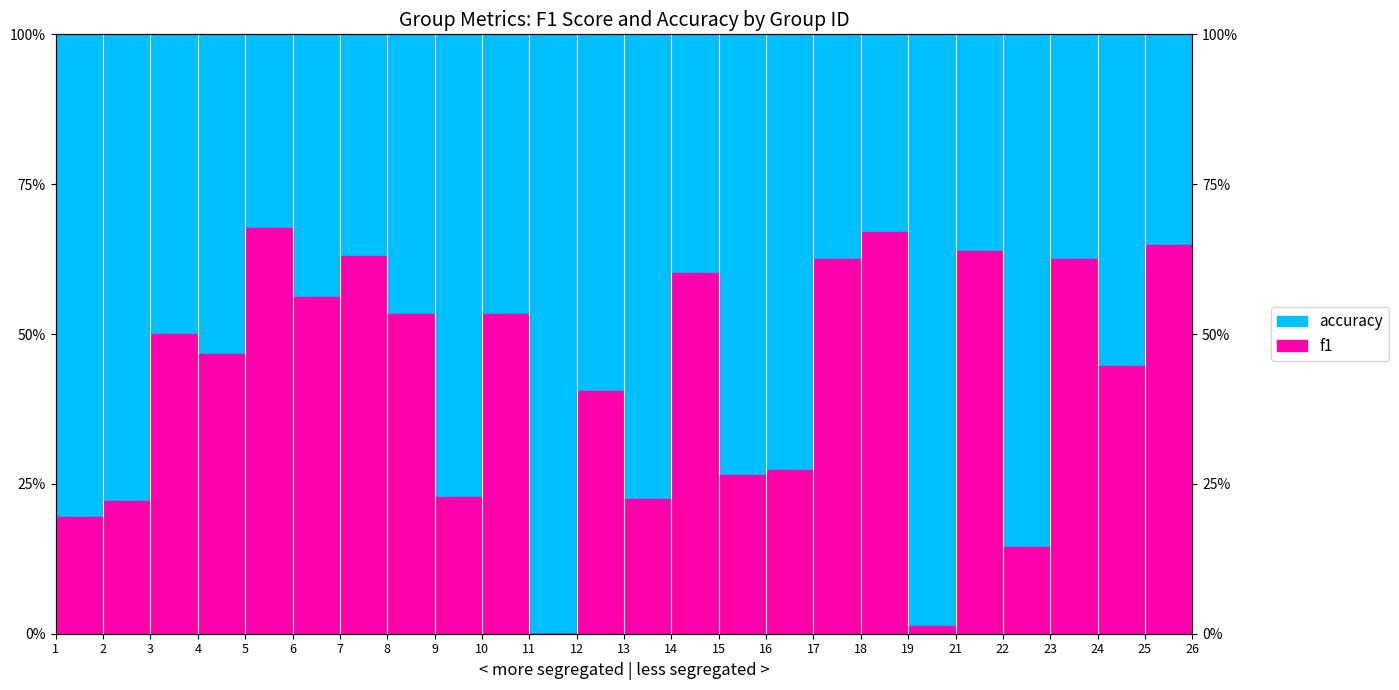

Rank the series by their average value, from lowest to highest.

f1, accuracy